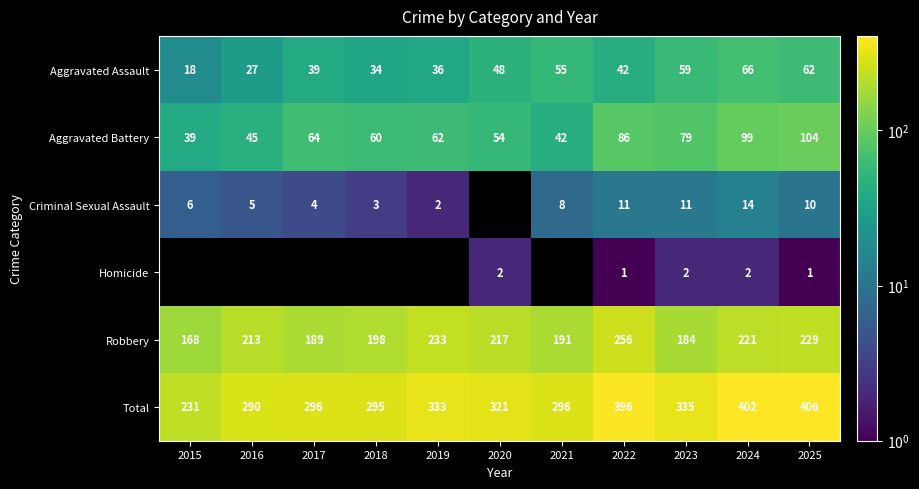

What is the sum of the Aggravated Battery values at 2019 and 2015?

101